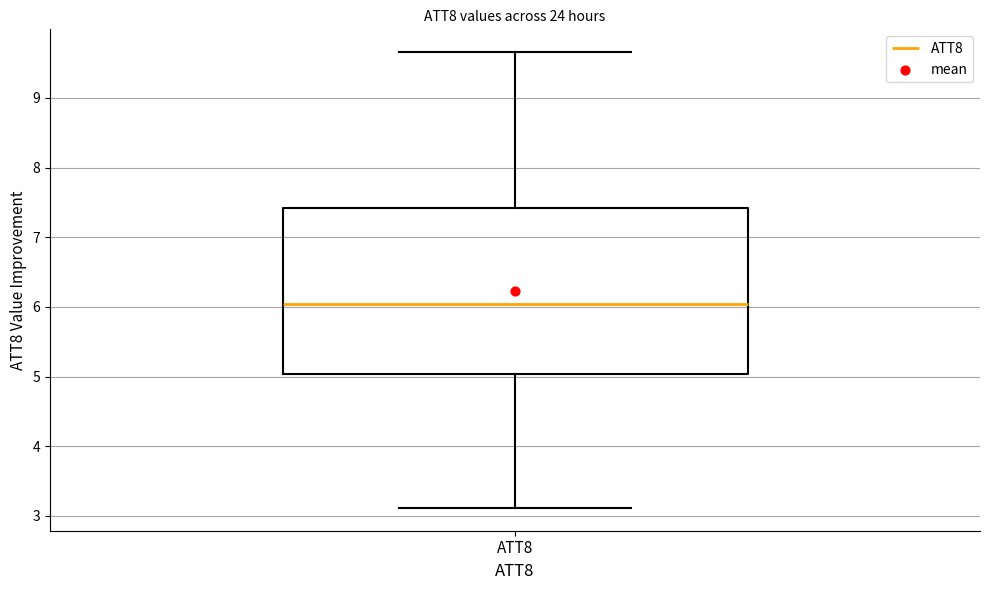

Read this box plot against the y-axis: the position of the median line, the range covered by the box, and the ends of both whiskers. The values are not printed on the chart, so give them approximately, as read against the axis.

median 6.0, box 5.0 to 7.4, whiskers 3.1 to 9.7